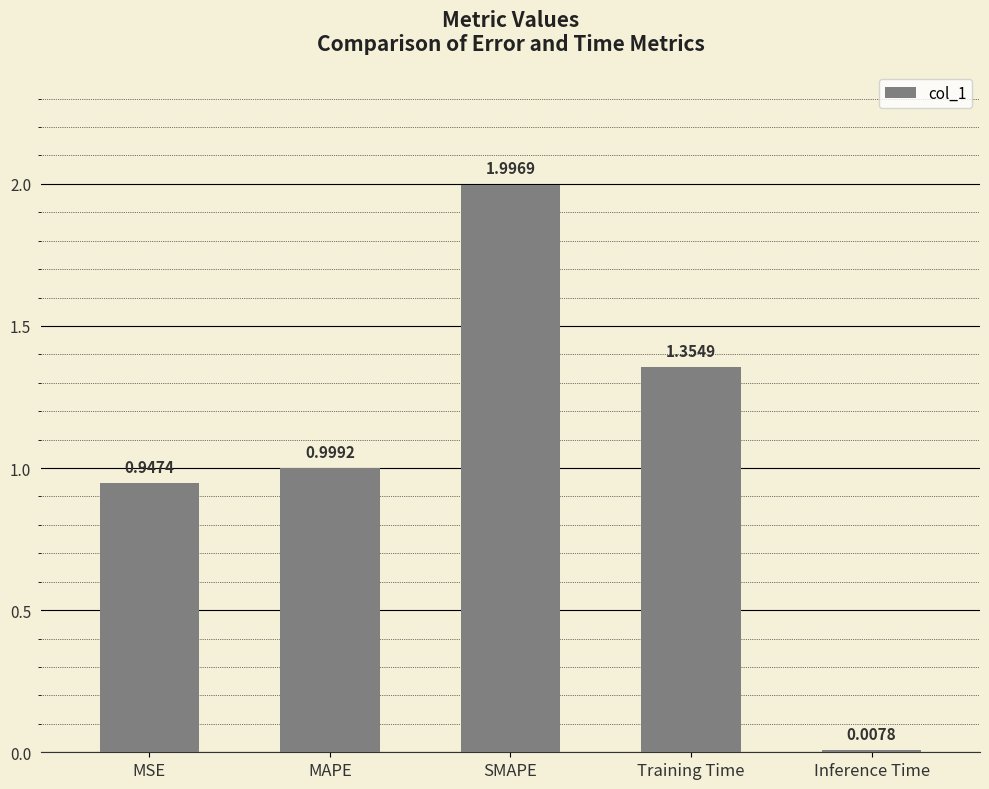

What is the difference between the values at Training Time and MSE?

0.4